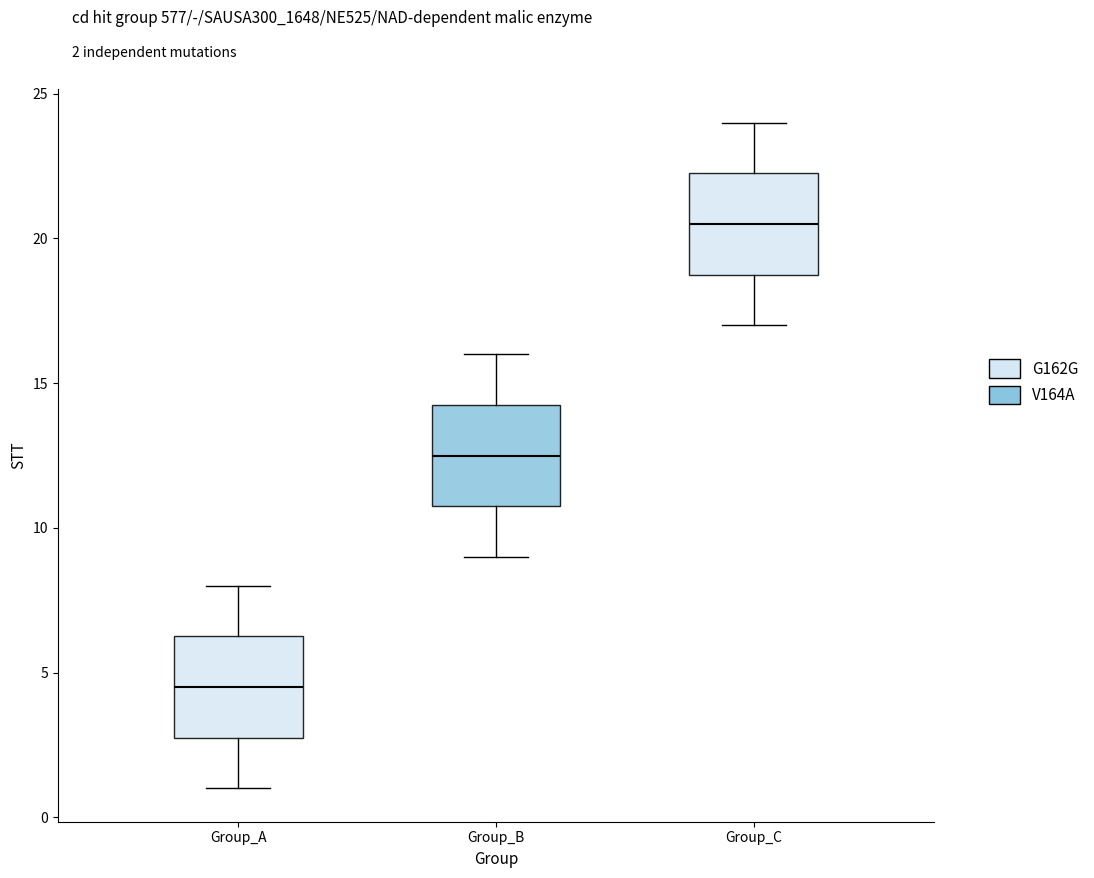

Reading left to right, read every box against the y-axis: the position of its median line, the range the box covers, and the ends of its whiskers. The values are not printed on the chart, so give them approximately, as read against the axis.

Group_A: median 4.5, box 3.0 to 6.5, whiskers 1.0 to 8.0
Group_B: median 12.5, box 11.0 to 14.5, whiskers 9.0 to 16.0
Group_C: median 20.5, box 19.0 to 22.5, whiskers 17.0 to 24.0